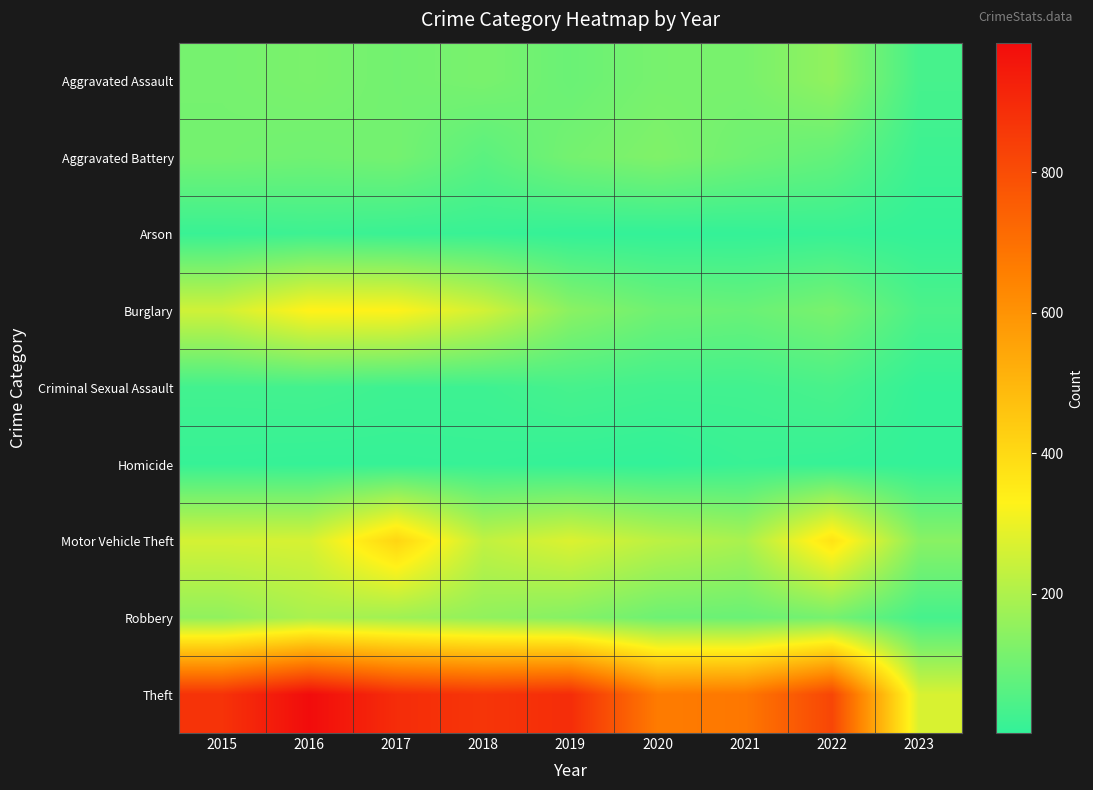

What is the spread (max minus min) of values at 2020?

664